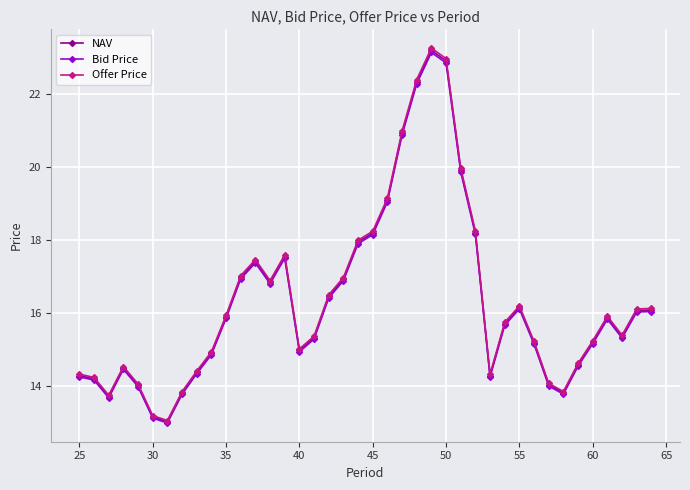

What is the maximum value for Offer Price?

23.3